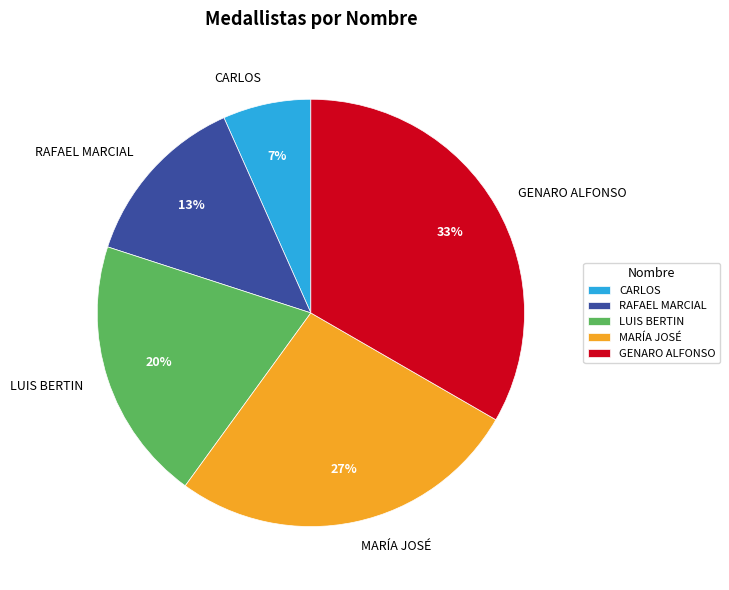

Rank the categories by value from highest to lowest.

GENARO ALFONSO, MARÍA JOSÉ, LUIS BERTIN, RAFAEL MARCIAL, CARLOS